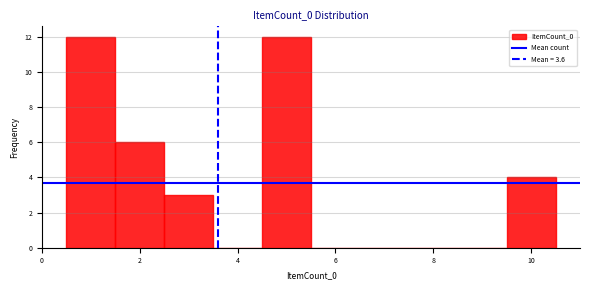

Reading left to right, list every bar in this chart as the range it spans on the x-axis followed by its height. Neither the bar edges nor the heights are printed on the chart, so give them approximately, as read against the axes.

0.5 to 1.5: 12
1.5 to 2.5: 6
2.5 to 3.5: 3
3.5 to 4.5: 0
4.5 to 5.5: 12
5.5 to 6.5: 0
6.5 to 7.5: 0
7.5 to 8.5: 0
8.5 to 9.5: 0
9.5 to 10.5: 4